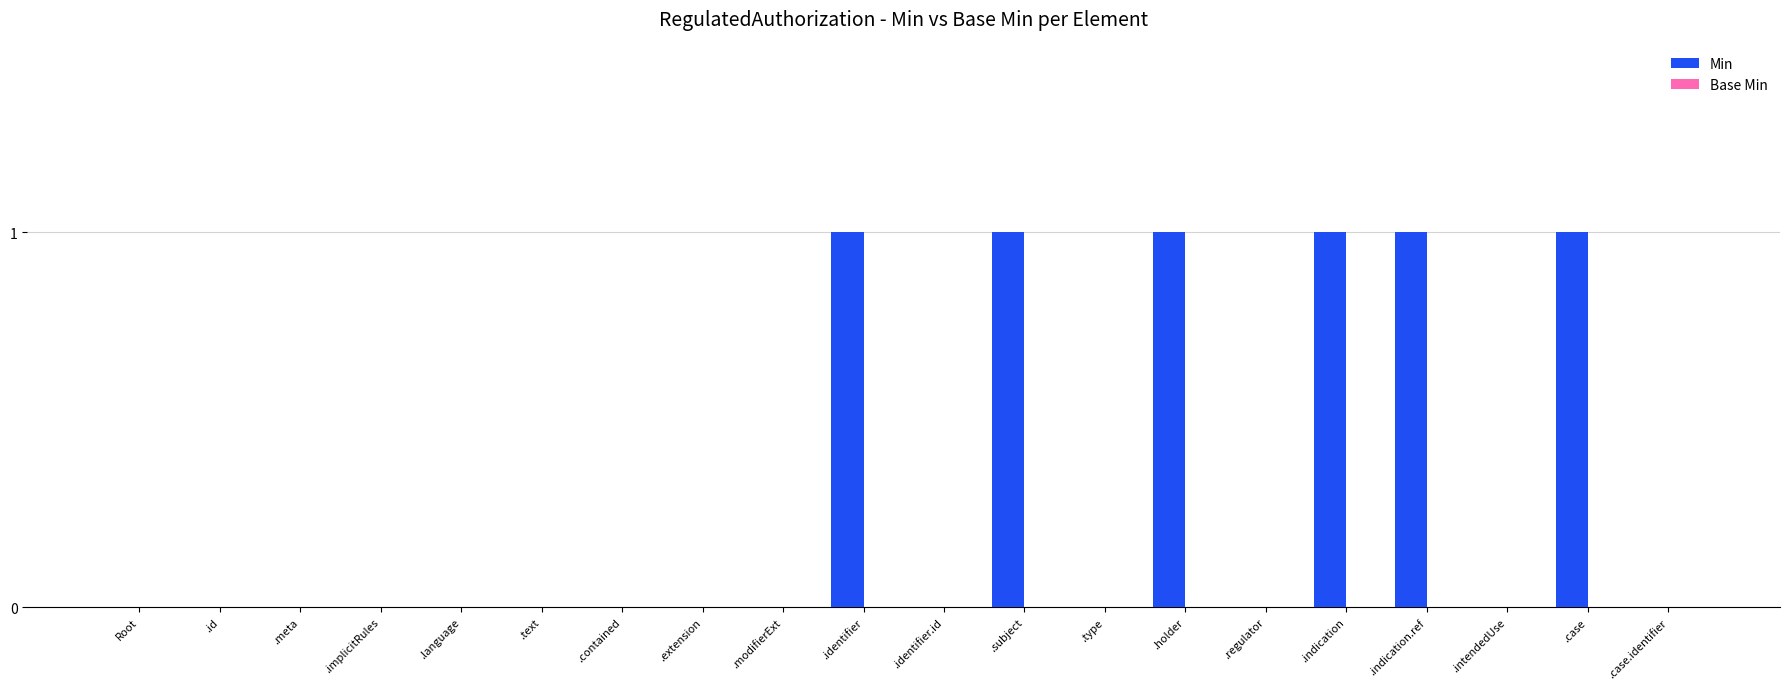

What is the sum of all values?

6